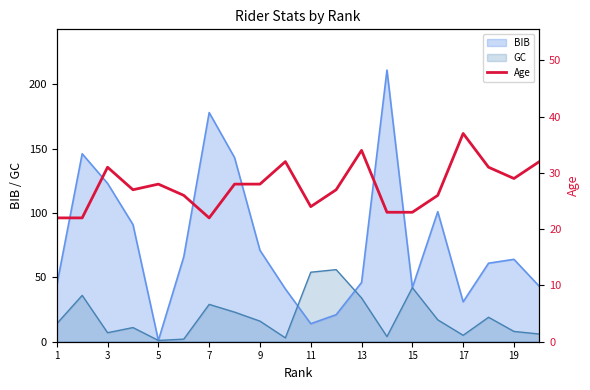

What is the maximum value for BIB?

211